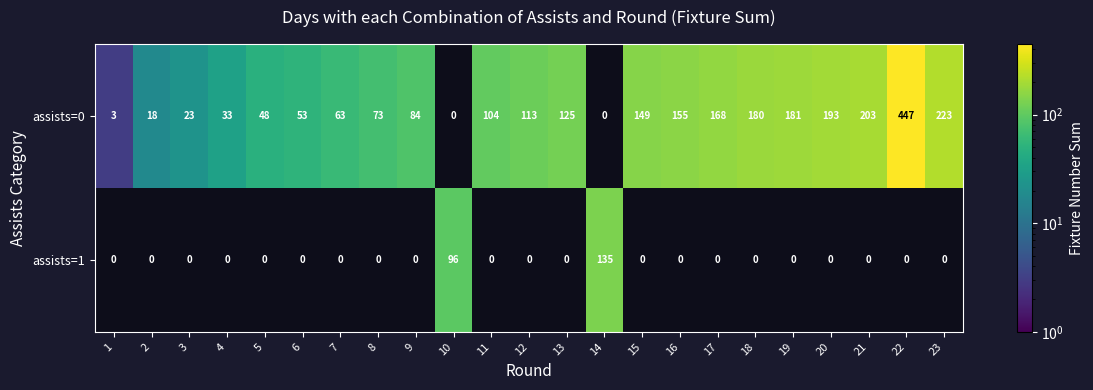

What is the average value of the assists=0 series?

115